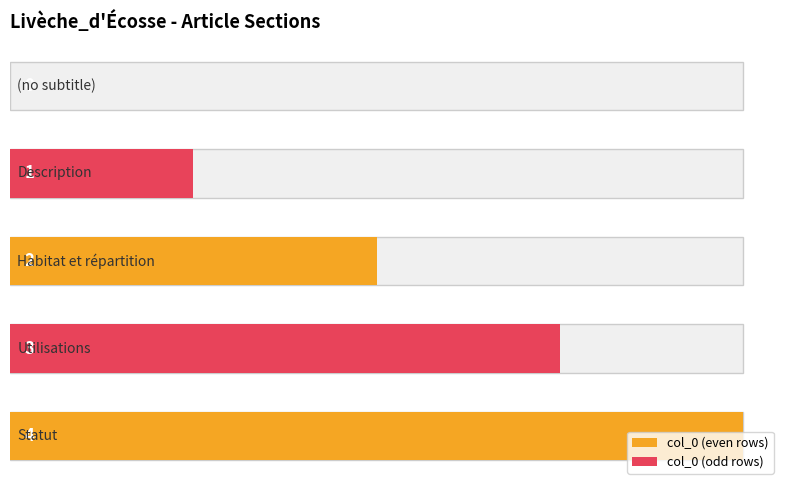

What is the sum of all values?

10